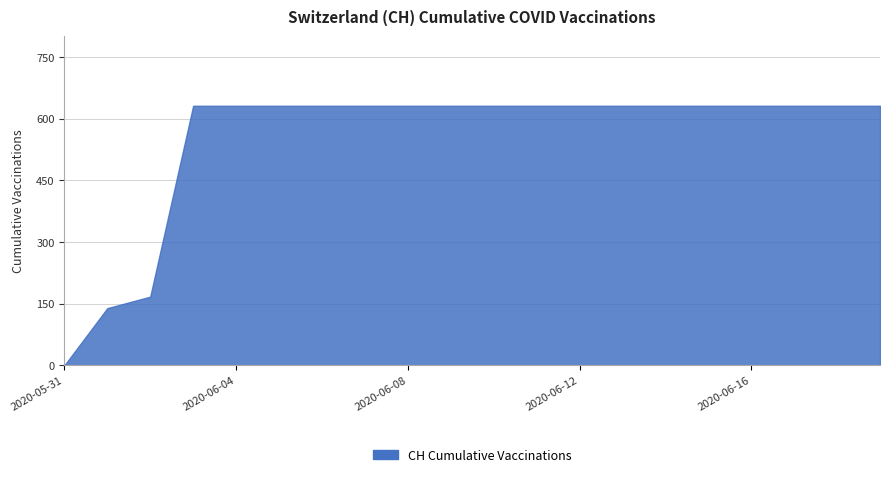

Reading left to right, extract all data points from this chart.

2020-05-31=0	2020-06-01=139	2020-06-02=167	2020-06-03=631	2020-06-04=631	2020-06-05=631	2020-06-06=631	2020-06-07=631	2020-06-08=631	2020-06-09=631	2020-06-10=631	2020-06-11=631	2020-06-12=631	2020-06-13=631	2020-06-14=631	2020-06-15=631	2020-06-16=631	2020-06-17=631	2020-06-18=631	2020-06-19=631